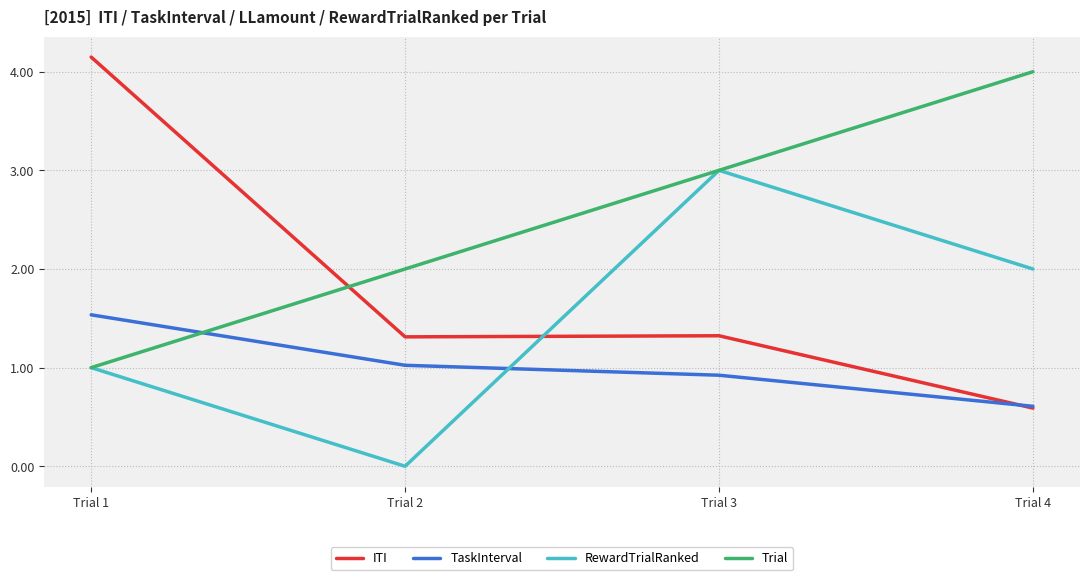

Which series has the largest range (max minus min)?

ITI